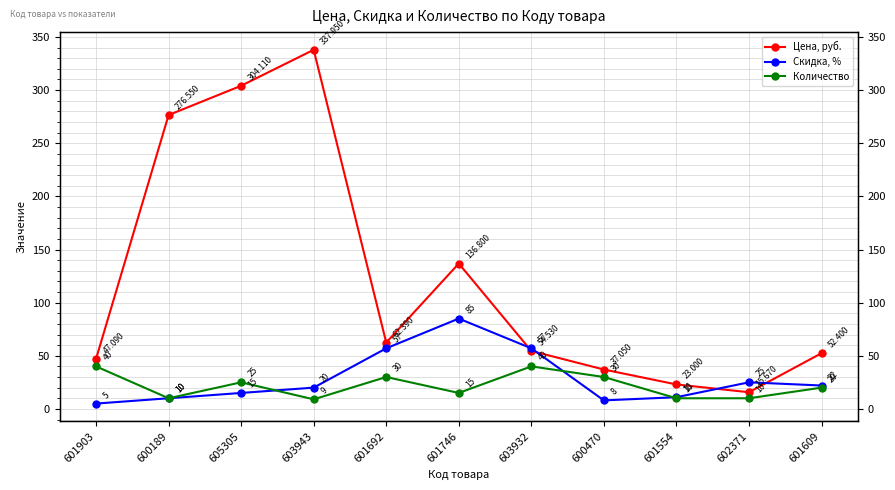

At which category does Скидка, % reach its first local valley?

600470